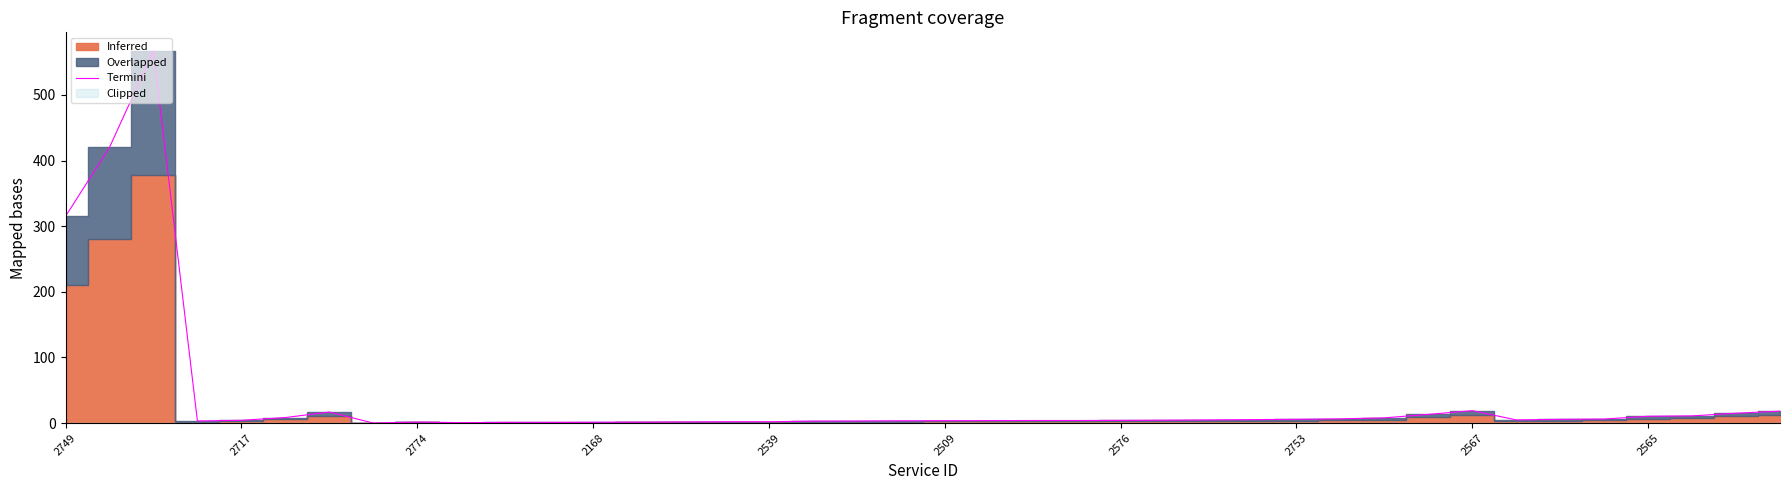

What is the ratio of the value at 23 to the value at 19?

1.1